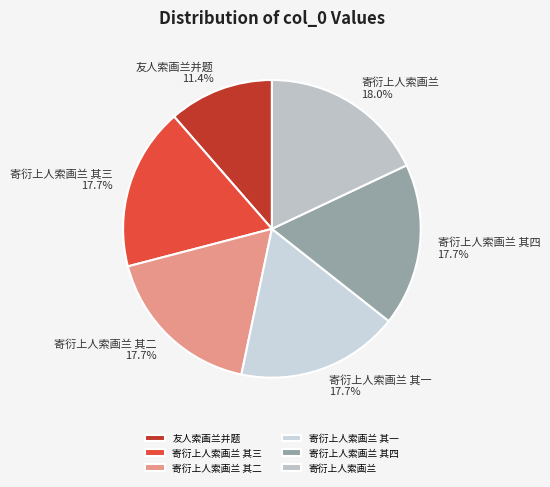

Combined, do 寄衍上人索画兰 其四 and 寄衍上人索画兰 其二 account for over 50%?

No